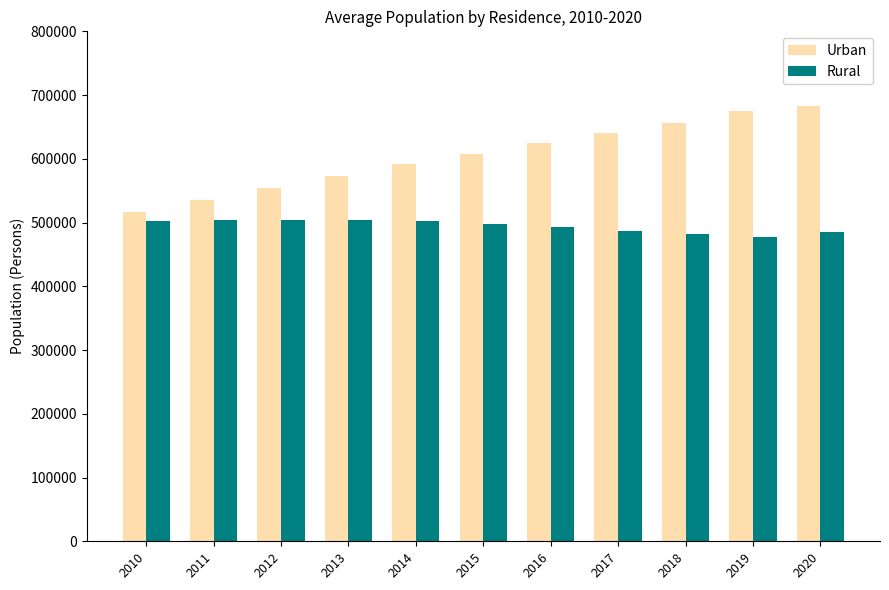

Which series has the widest spread of values?

Urban